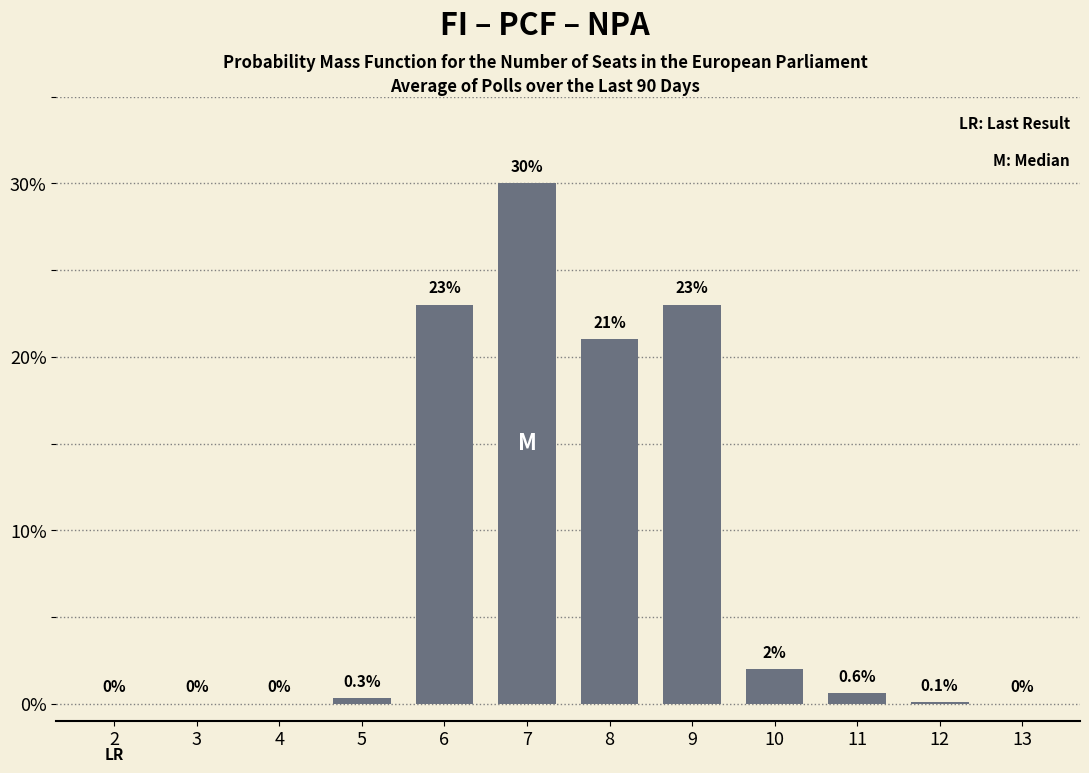

Reading left to right, extract all data points from this chart.

2=0.0	3=0.0	4=0.0	5=0.3	6=23.0	7=30.0	8=21.0	9=23.0	10=2.0	11=0.6	12=0.1	13=0.0